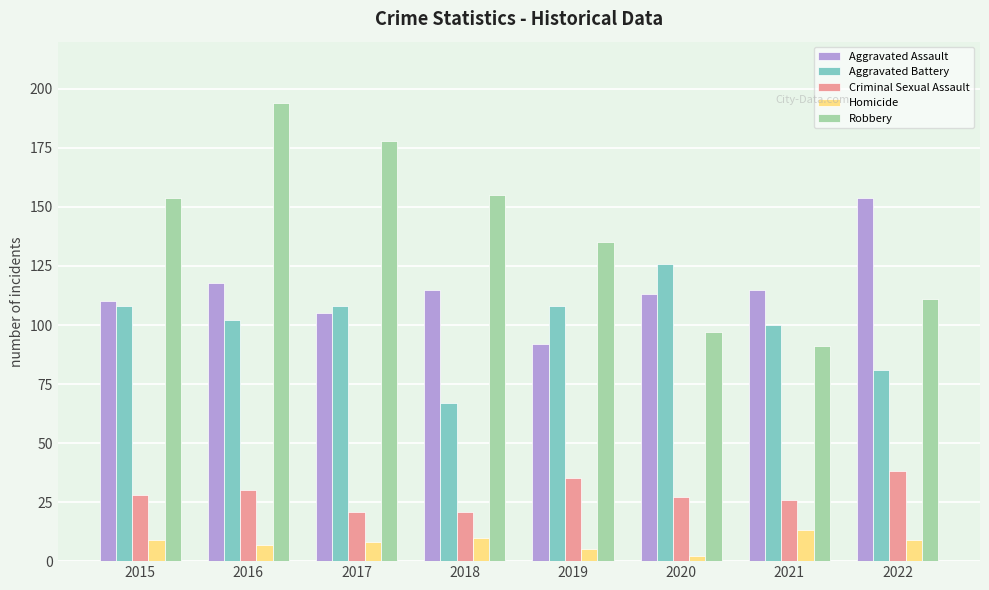

True or false: Criminal Sexual Assault has a value of 28 at 2015.

True